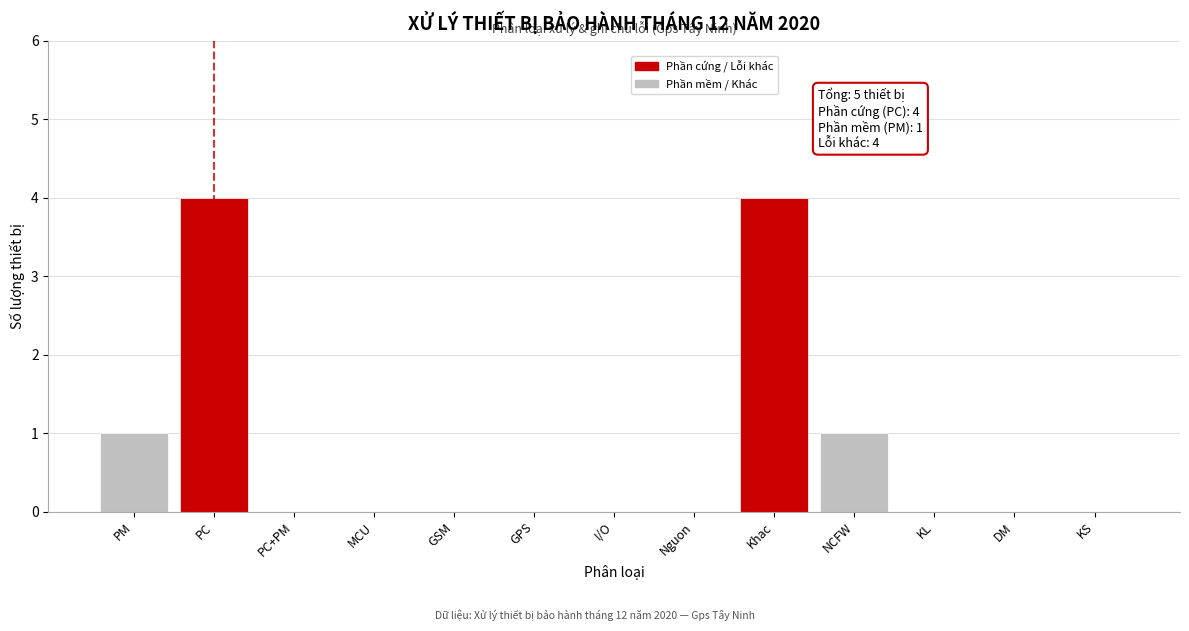

Reading left to right, what are all the values shown in this chart?

PM=1	PC=4	PC+PM=0	MCU=0	GSM=0	GPS=0	I/O=0	Nguon=0	Khac=4	NCFW=1	KL=0	DM=0	KS=0